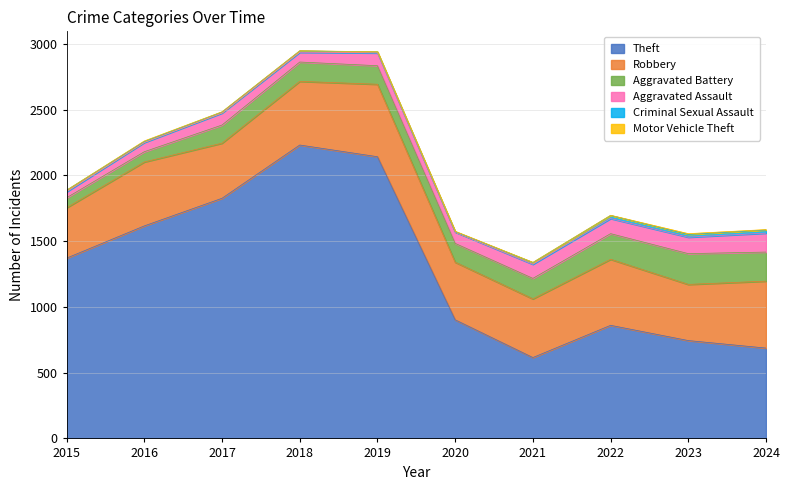

Rank the series at 2020 from lowest to highest value.

Criminal Sexual Assault, Motor Vehicle Theft, Aggravated Assault, Aggravated Battery, Robbery, Theft